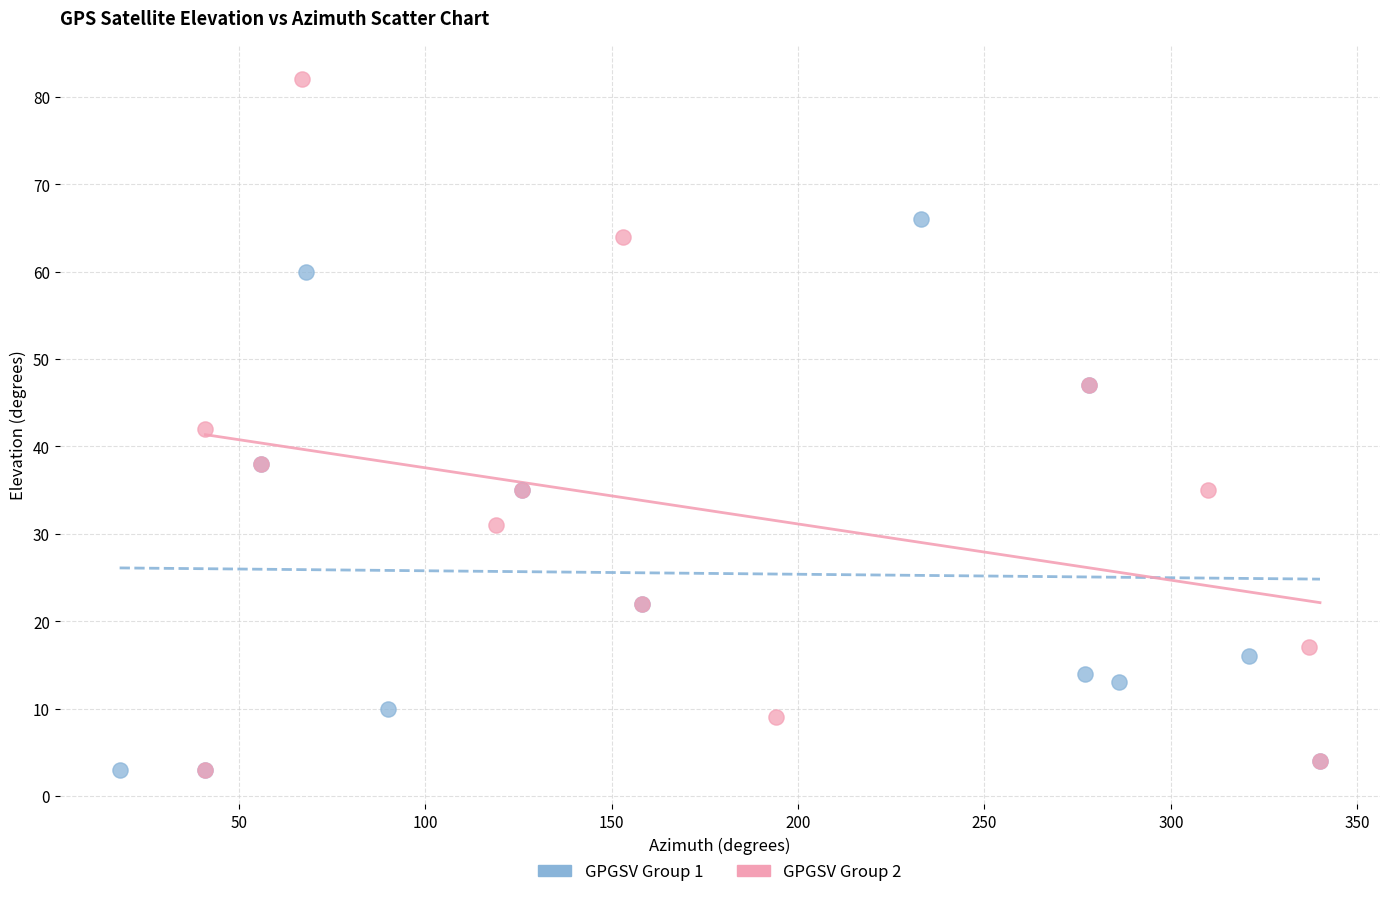

Which series contains the highest Y value?

GPGSV Group 2